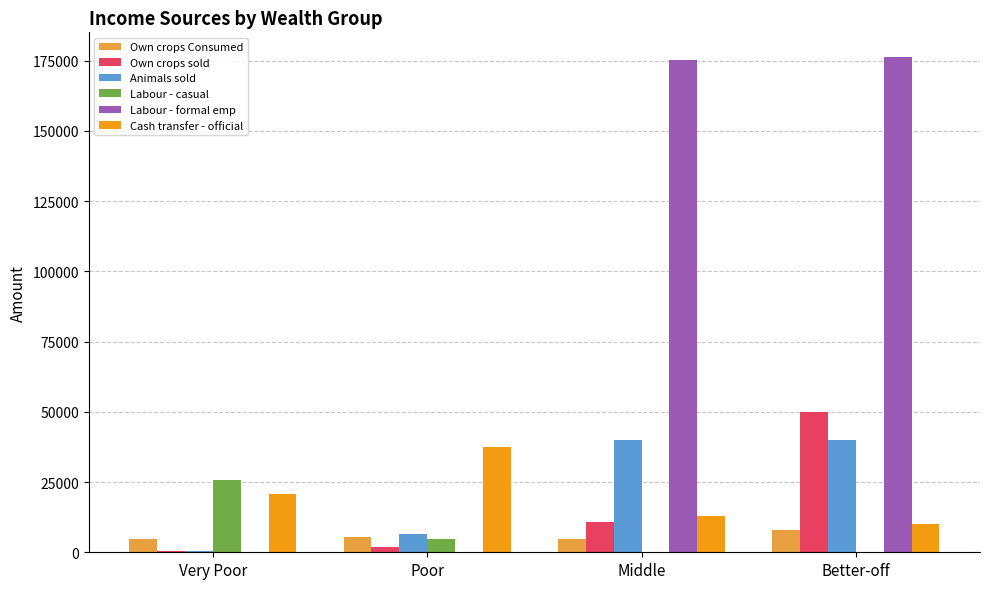

True or false: Animals sold has a value of 40103.7 at Better-off.

True